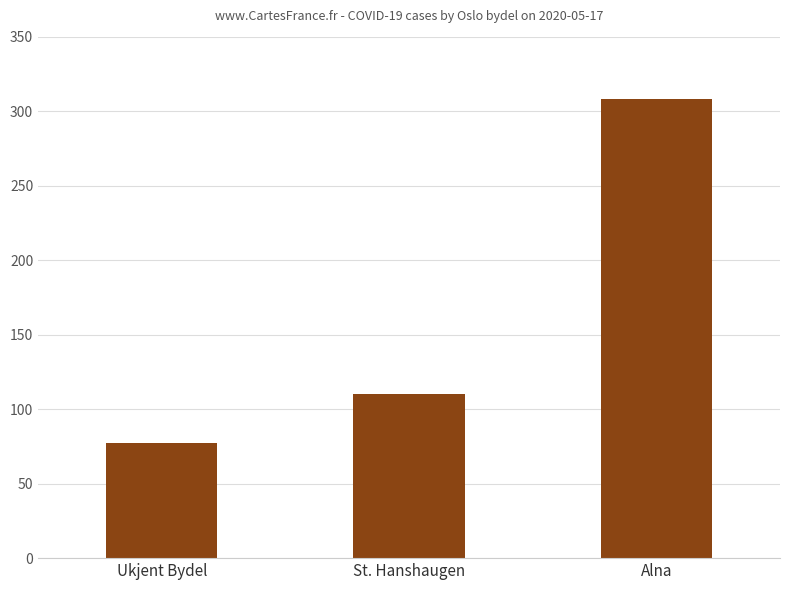

What value does the data have at Alna, to the nearest 5?

310